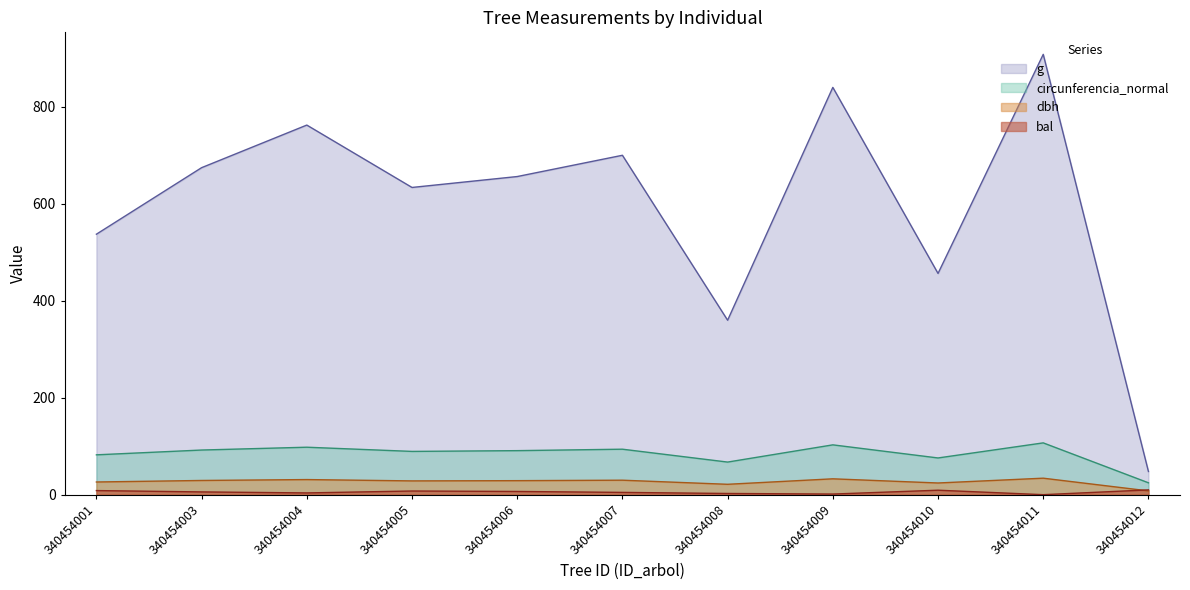

What is the sum of the circunferencia_normal values at 340454006 and 340454003?

182.8